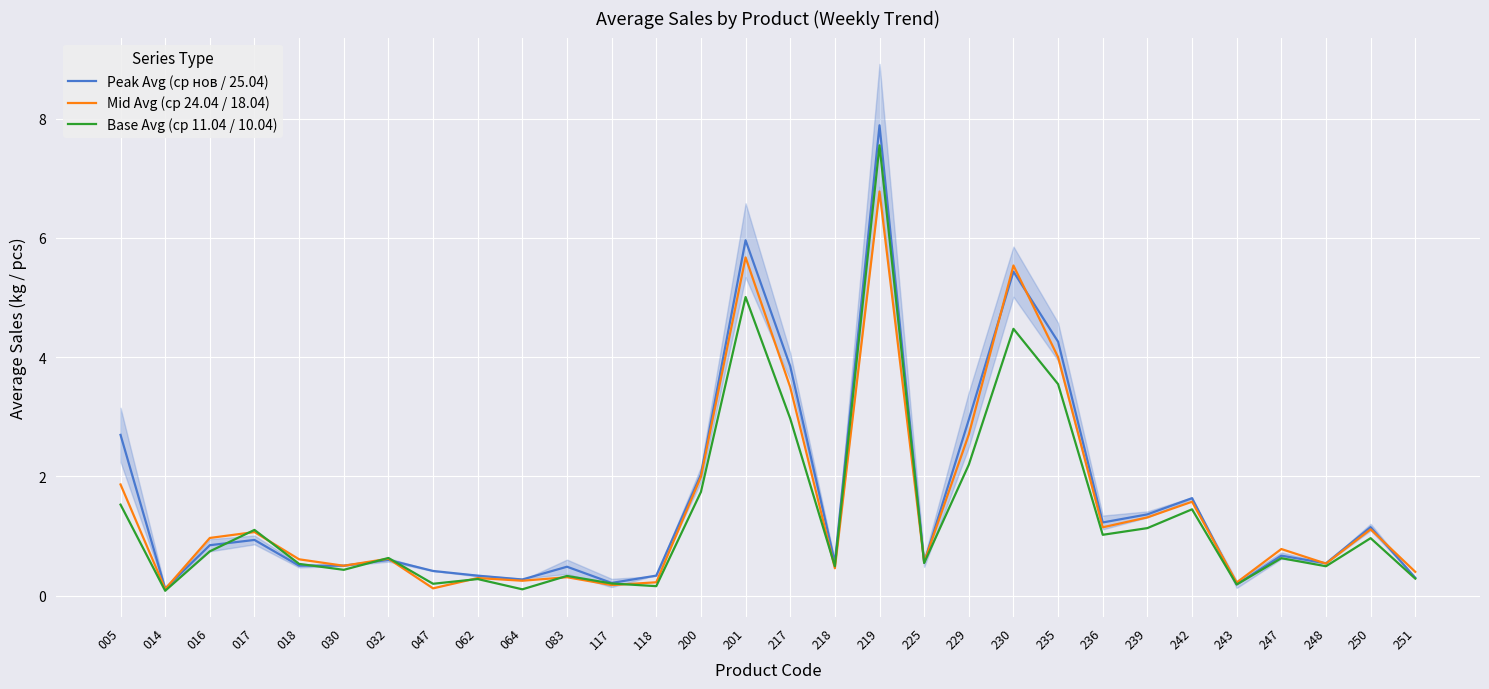

List the series in order of their overall mean, highest first.

Peak Avg (ср нов / 25.04), Mid Avg (ср 24.04 / 18.04), Base Avg (ср 11.04 / 10.04)